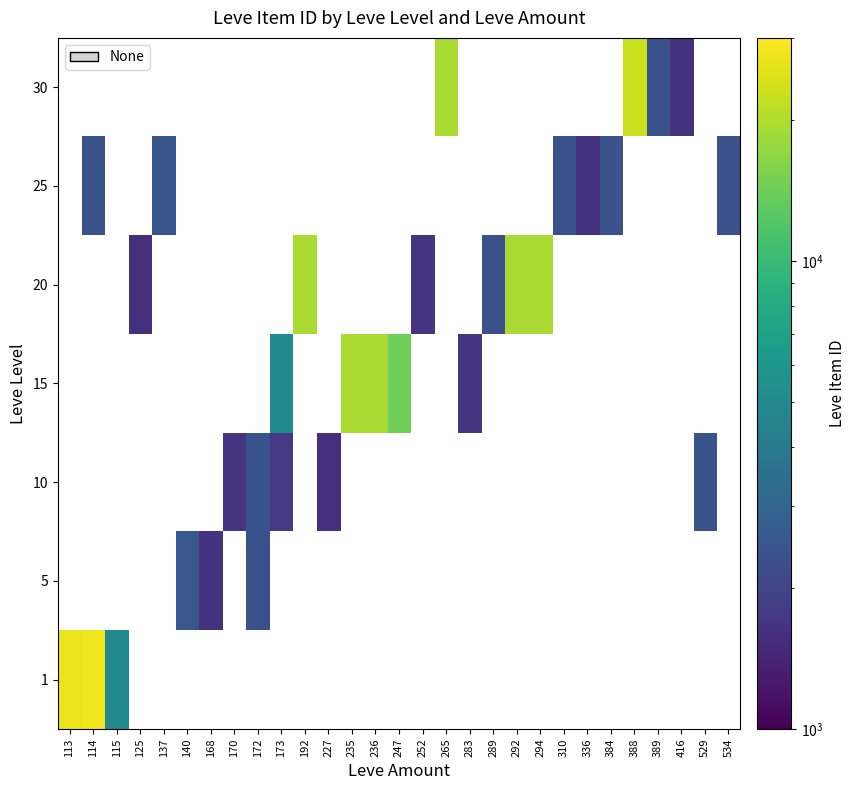

At how many categories does at least one series exceed 21839?

3